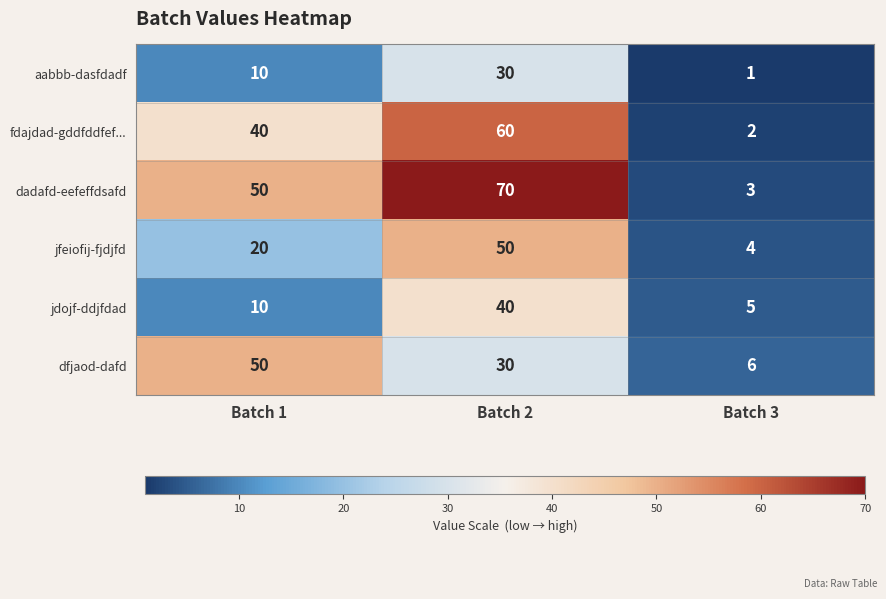

Reading left to right, transcribe all the data shown in this chart.

aabbb-dasfdadf: 10	30	1
fdajdad-gddfddfef...: 40	60	2
dadafd-eefeffdsafd: 50	70	3
jfeiofij-fjdjfd: 20	50	4
jdojf-ddjfdad: 10	40	5
dfjaod-dafd: 50	30	6